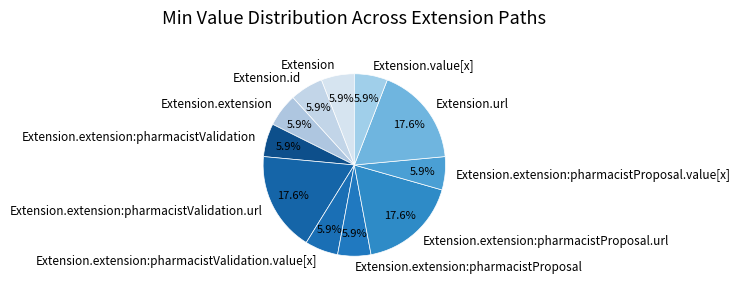

To the nearest percent, what is the average slice percentage?

9%